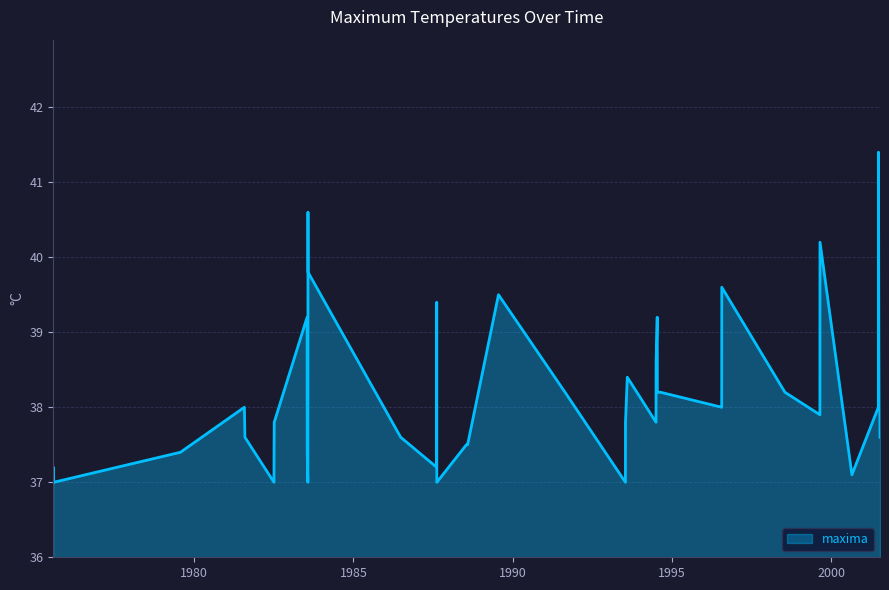

What is the maximum value shown in the chart?

41.4